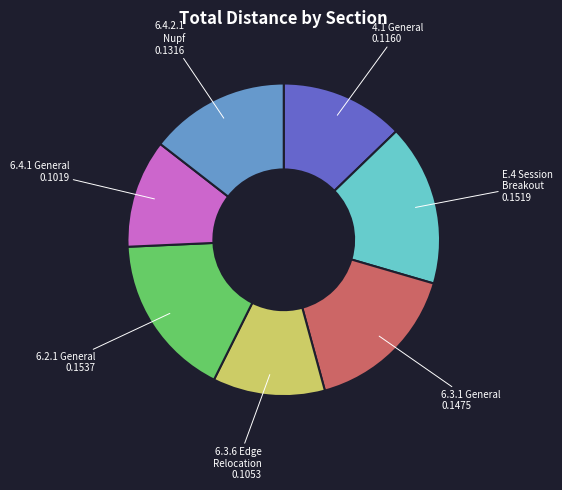

Is there a majority slice in this chart?

No